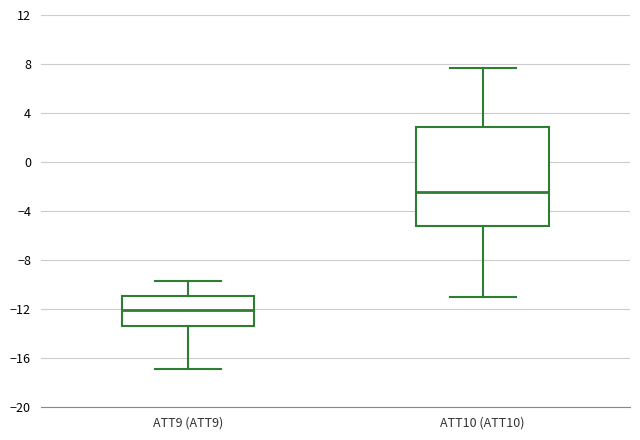

Where does the upper whisker of the box for ATT9 (ATT9) end on the y-axis? The values are not printed on the chart, so give them approximately, as read against the axis.

-9.5